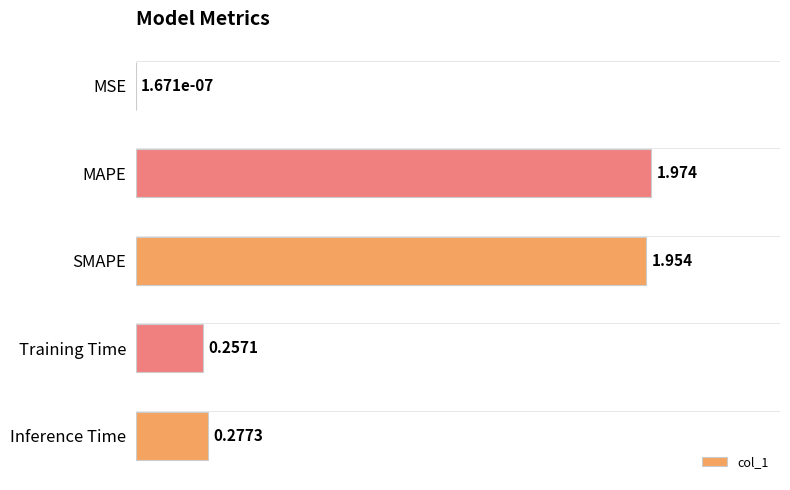

At which label is the value closest to 0?

MSE